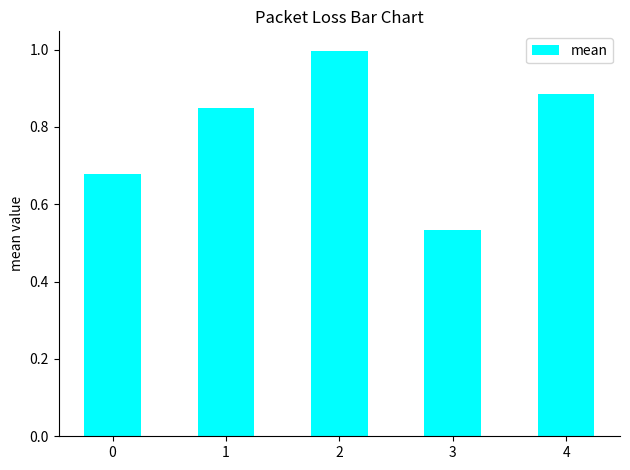

Rank the categories by value from lowest to highest.

3, 0, 1, 4, 2